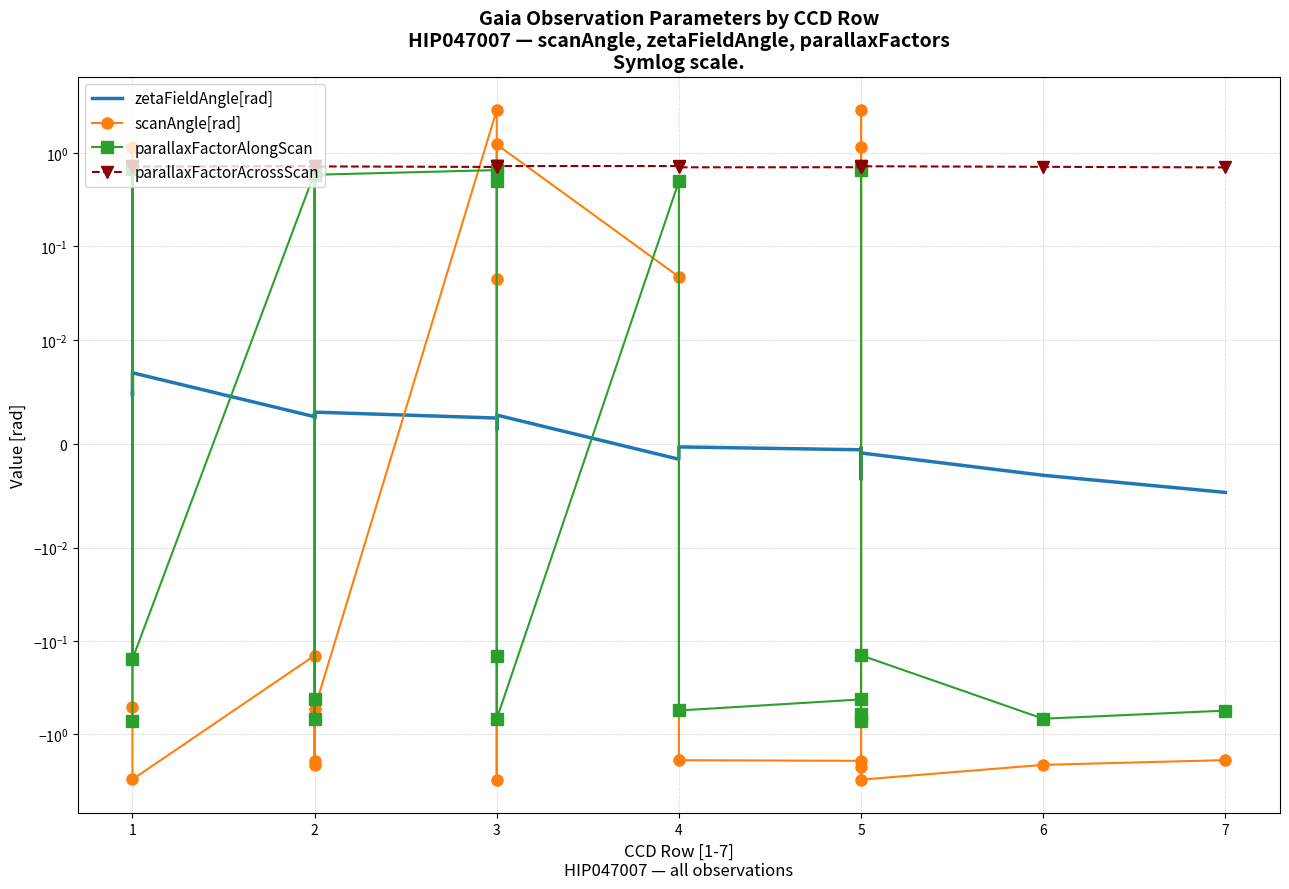

Is it true that parallaxFactorAcrossScan equals 1.0 at 3?

False